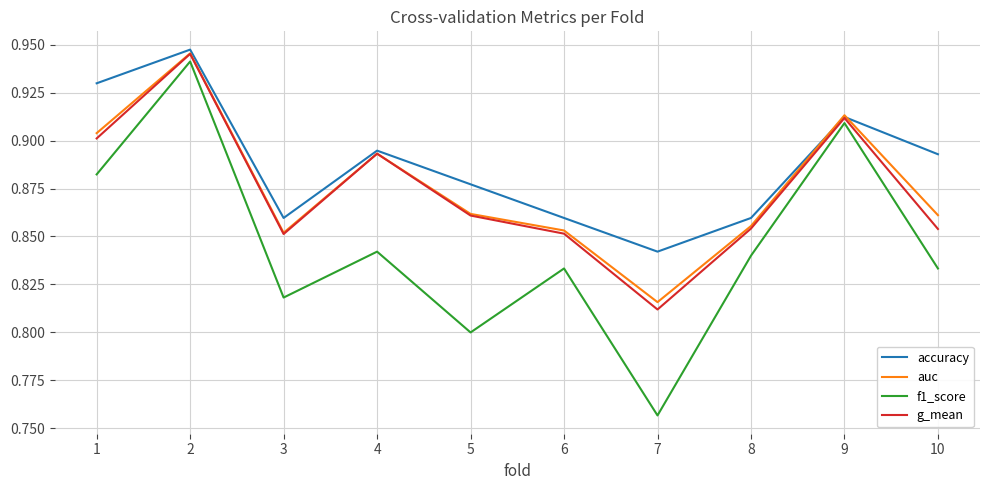

True or false: accuracy has more than 2 points higher than both neighbors.

True